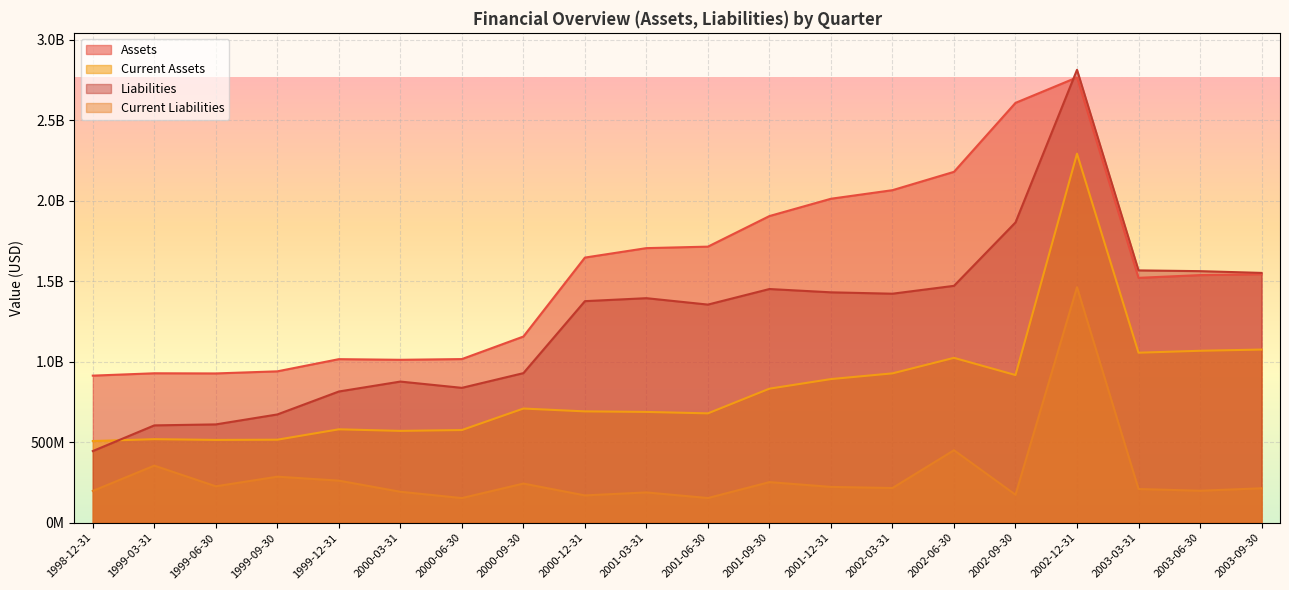

The Current Assets series shows 891959000 at 2001-12-31. True or false?

True